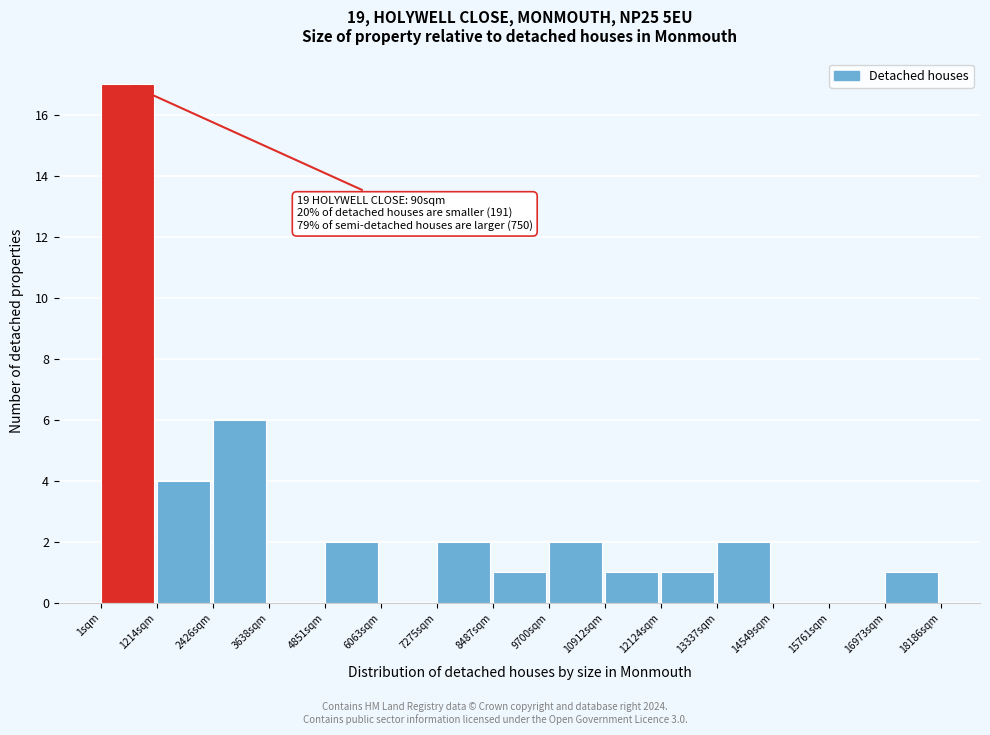

Which range on the x-axis has the tallest bar?

0 to 1200